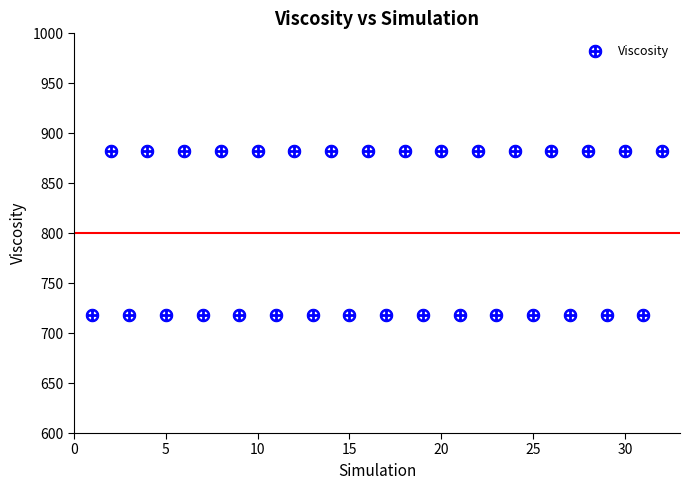

What is the range of Y values (max minus min)?

164.5